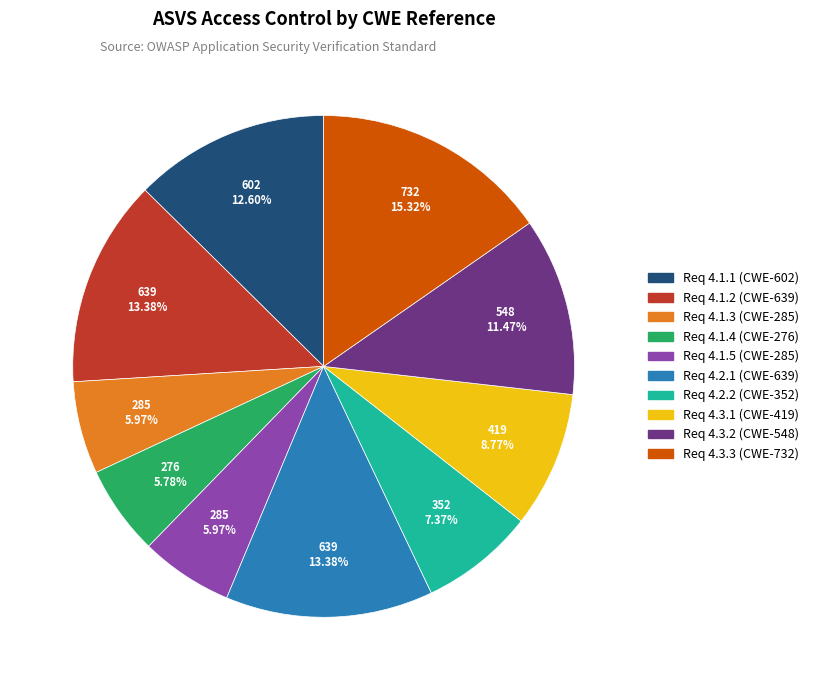

Is there any slice that represents more than half of the pie?

No